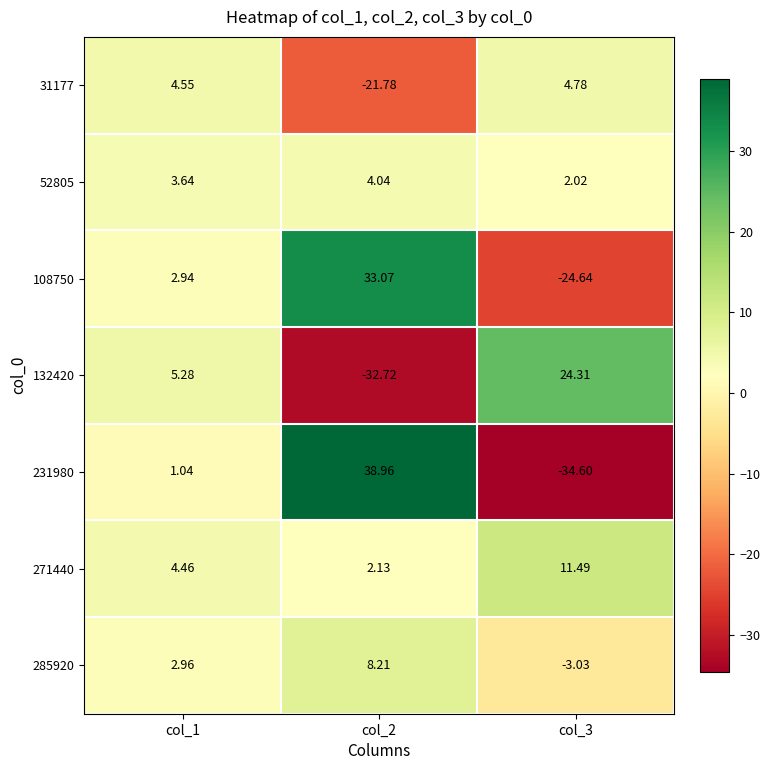

Is the value of 271440 at col_2 greater than the value of 285920 at col_3?

Yes